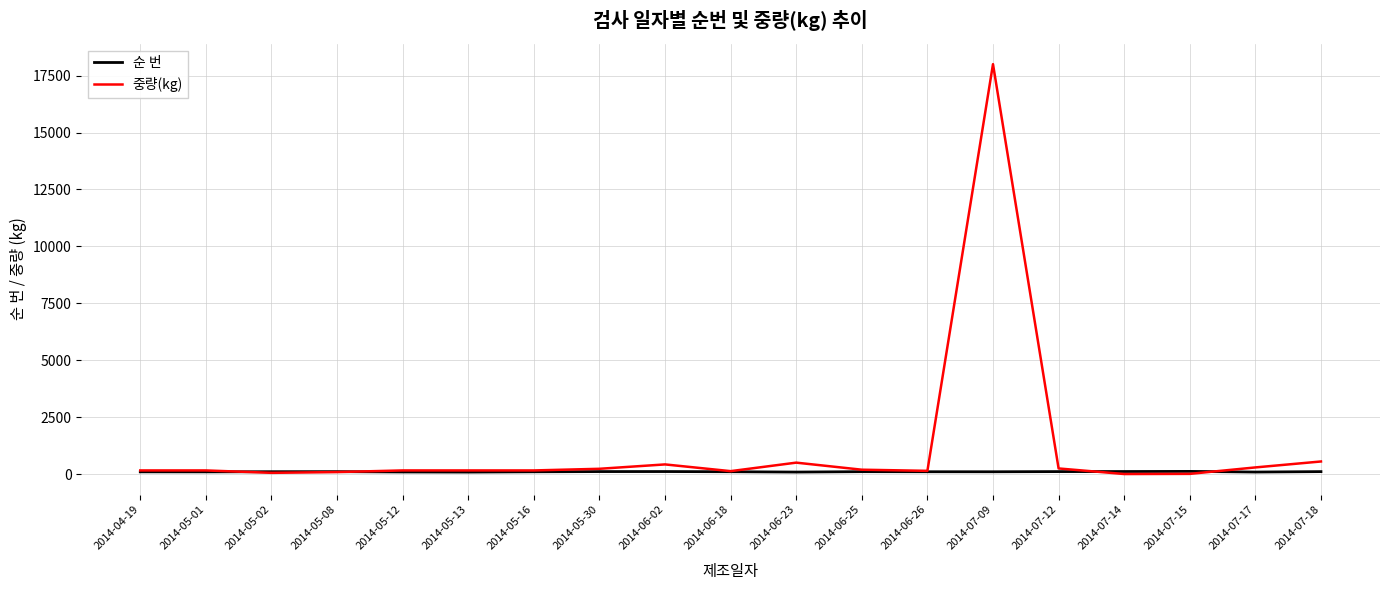

Which series has the largest range (max minus min)?

중량(kg)